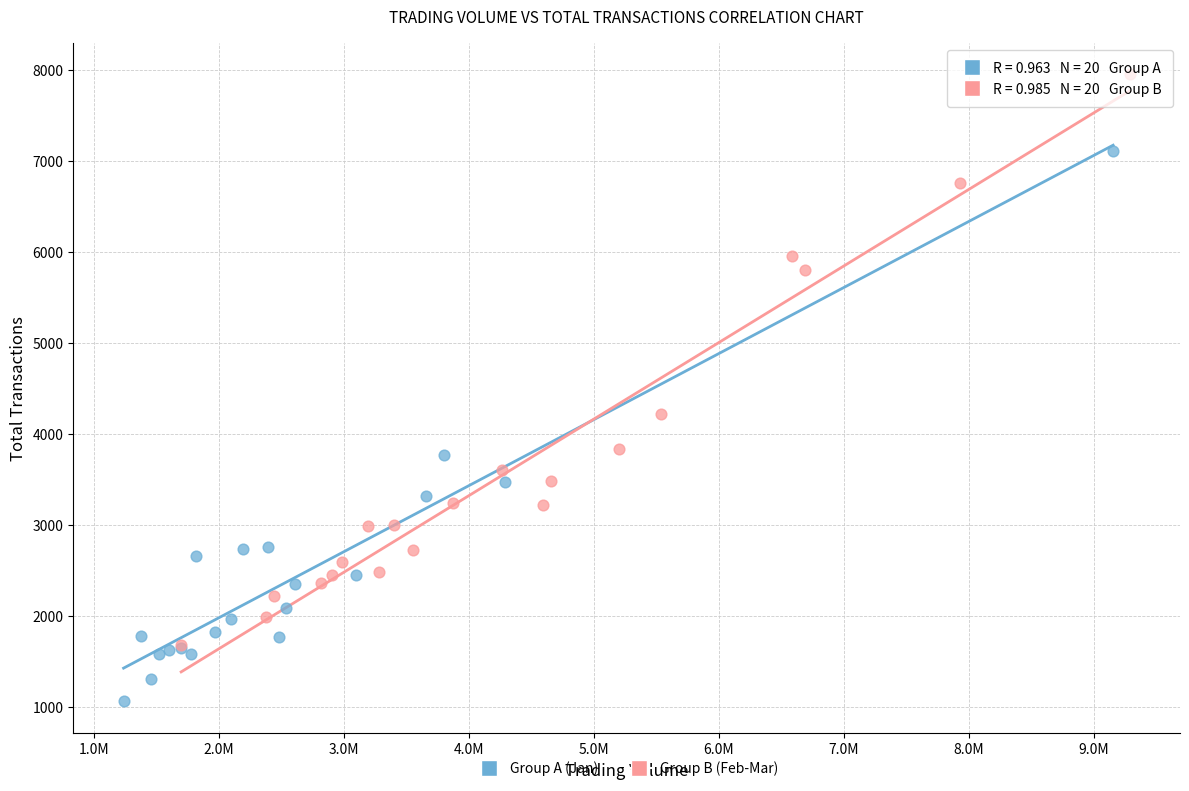

Which series reaches the minimum Y coordinate?

Group A (Jan)